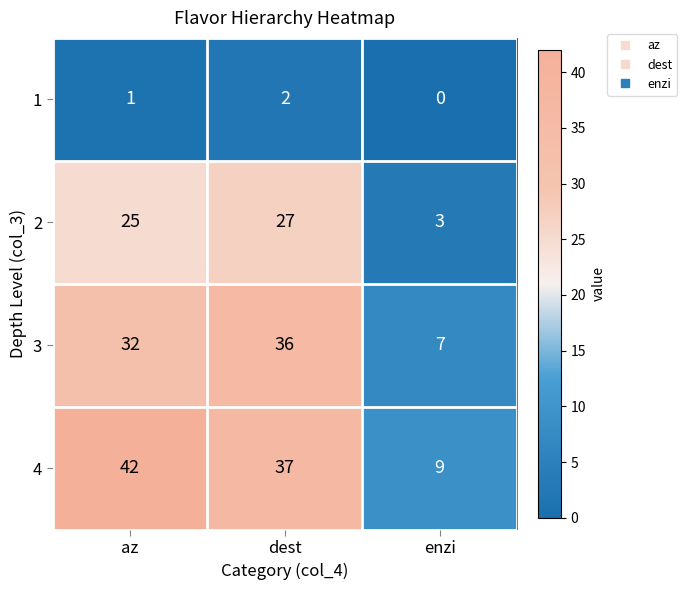

What is the sum of the 2 values at enzi and az?

28